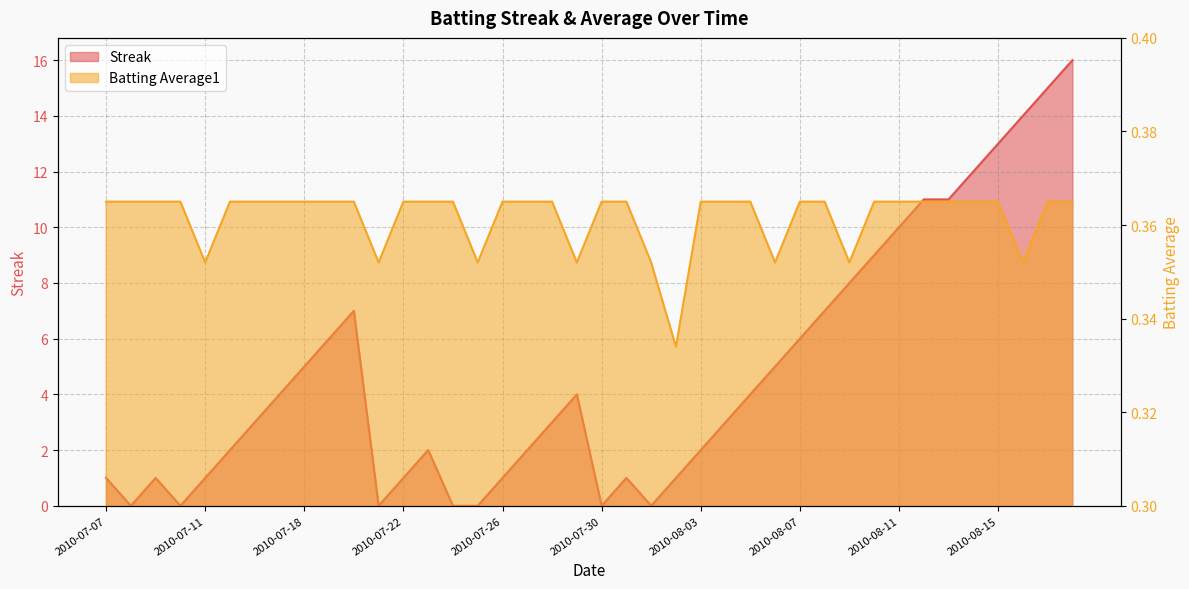

What is the average value of the Streak series?

4.8